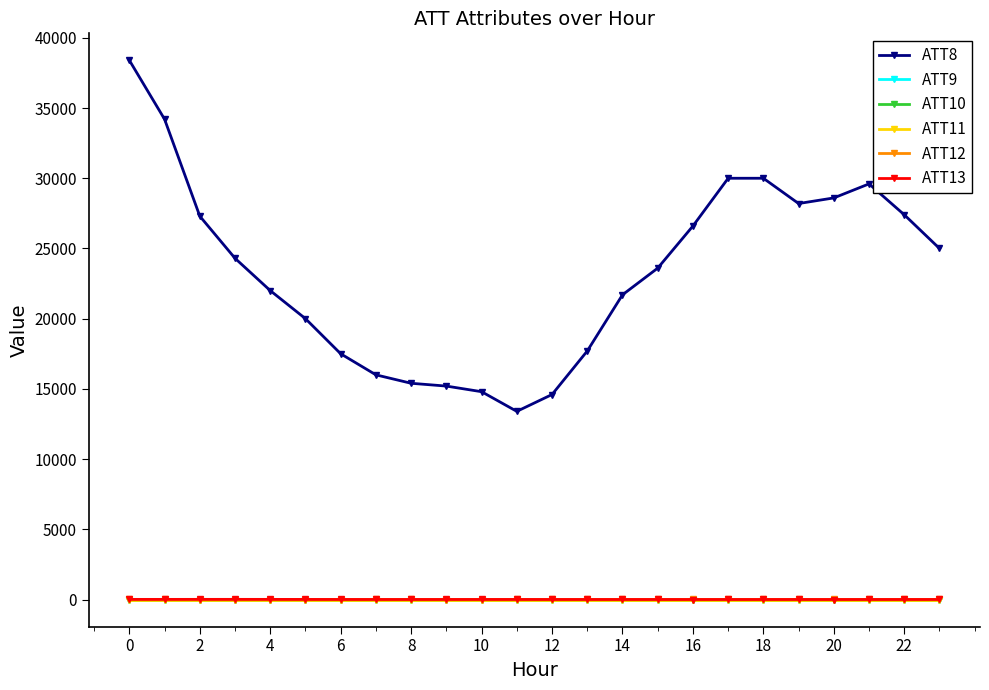

How many lines are shown in the chart?

6